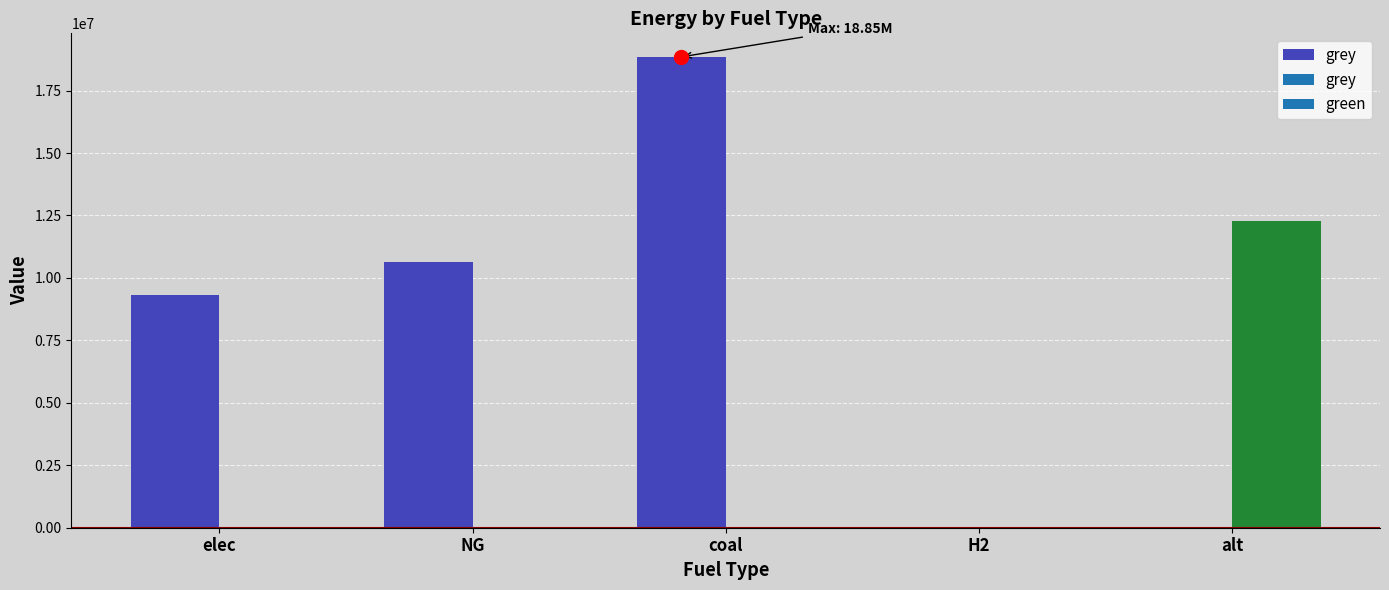

The value of grey at coal is 18848289.3. True or false?

True